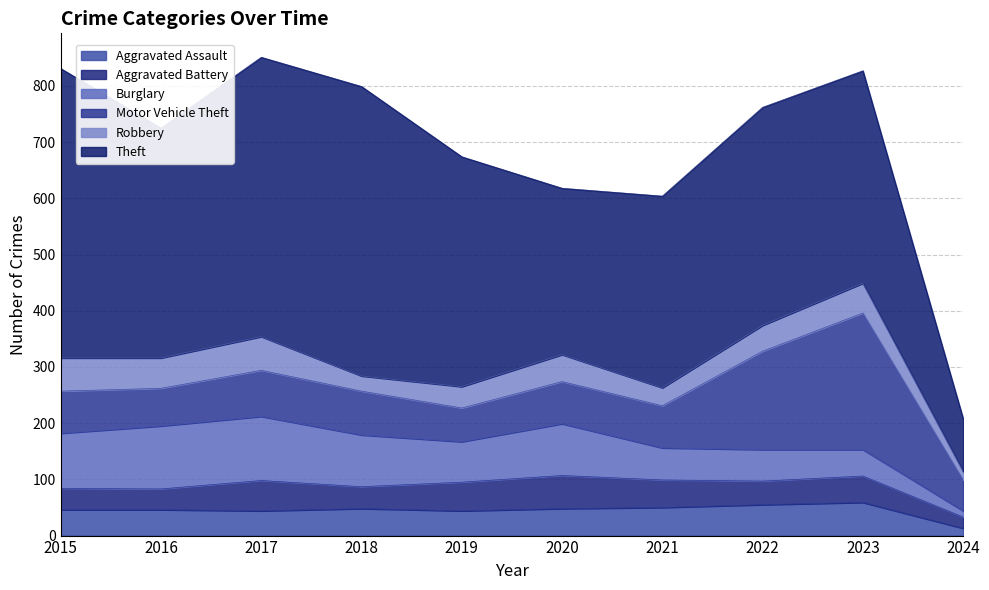

What is the difference between the highest and lowest values at 2021?

309